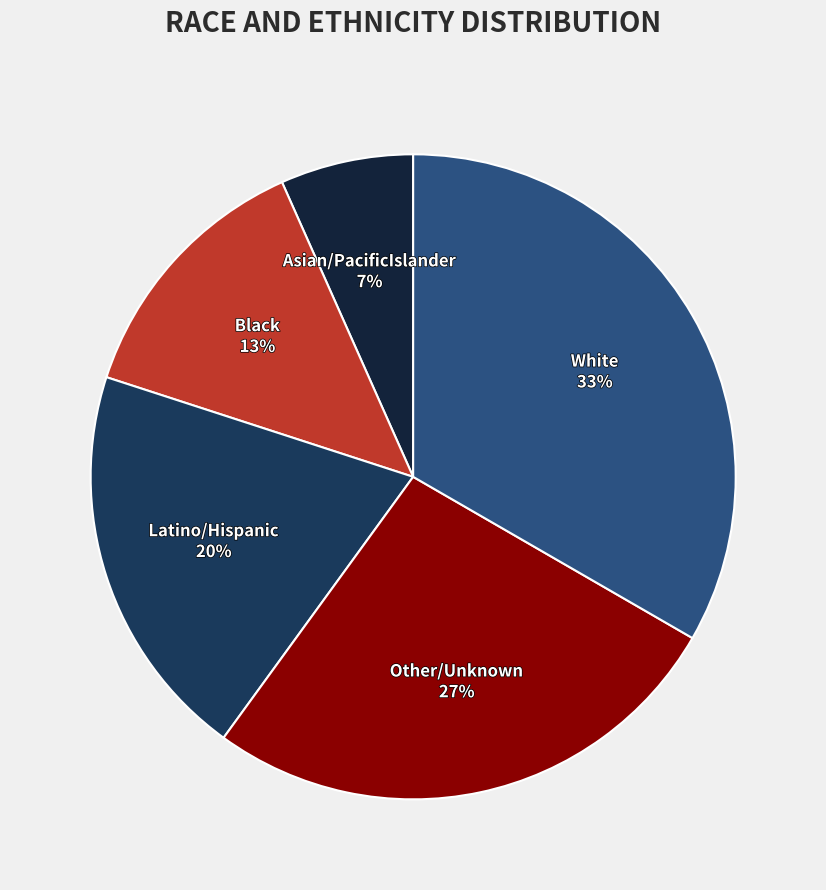

Between Other/Unknown and White, which is larger?

White